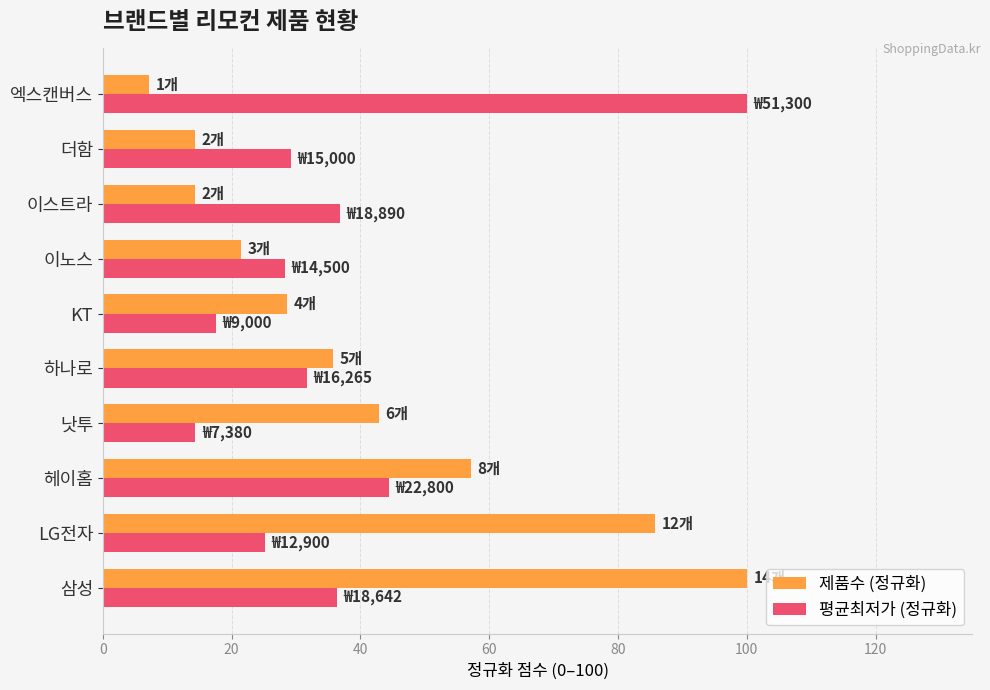

What is the difference between the highest and lowest values at 삼성?

63.7